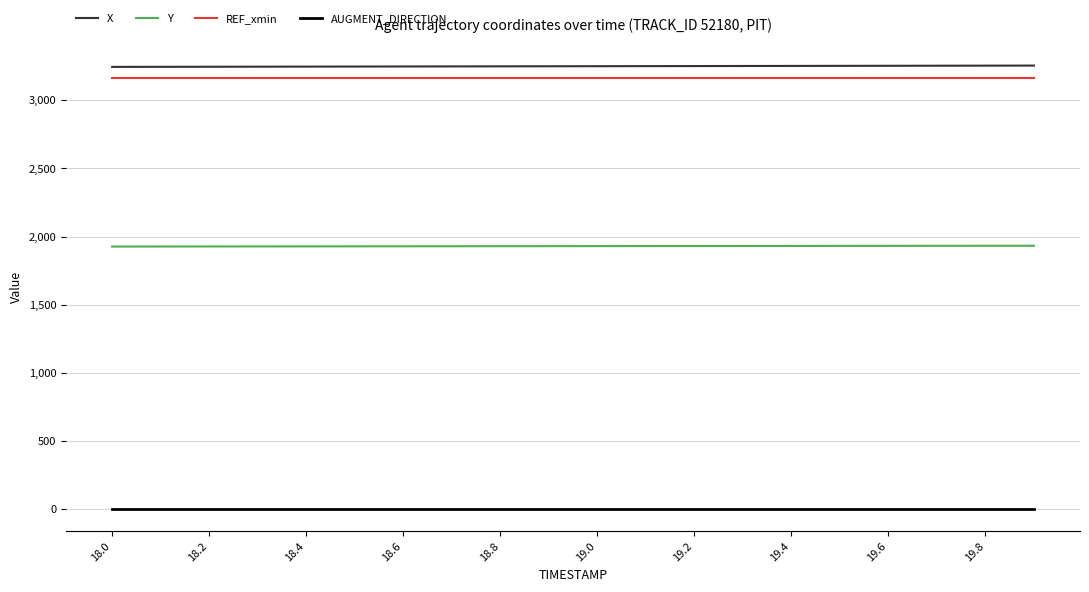

True or false: REF_xmin and Y cross at least once.

False